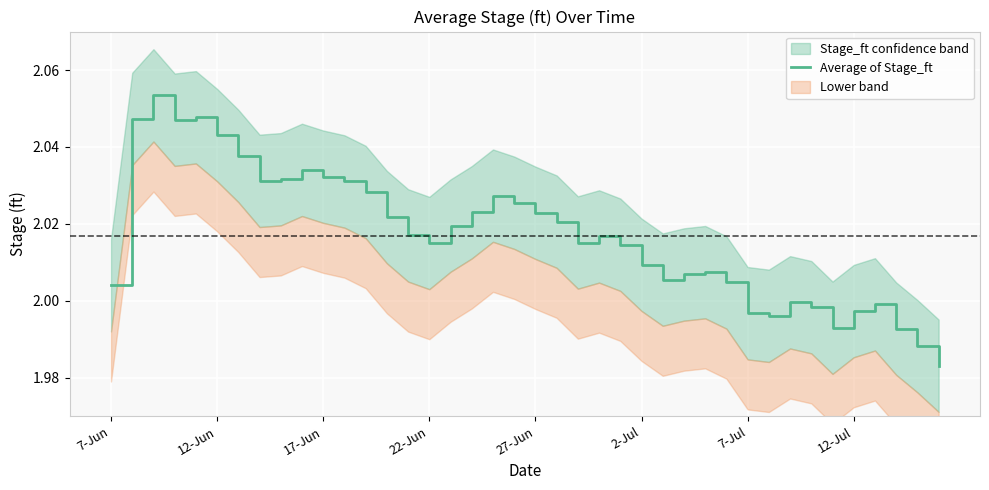

How many lines are shown in the chart?

1